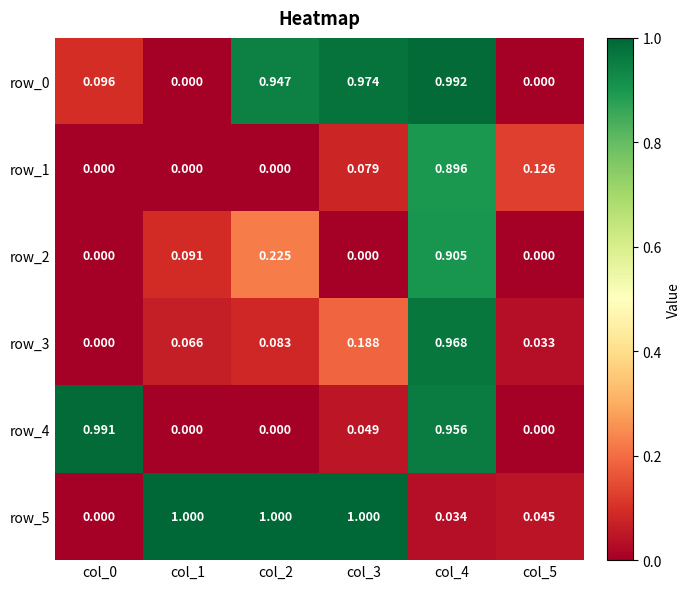

True or false: row_0 has a value of 0.3 at col_1.

False